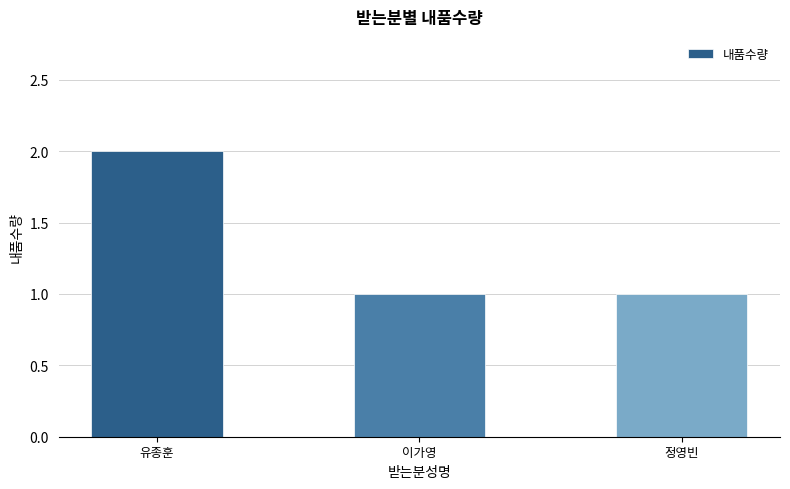

What is the label of the 2nd bar from the right?

이가영